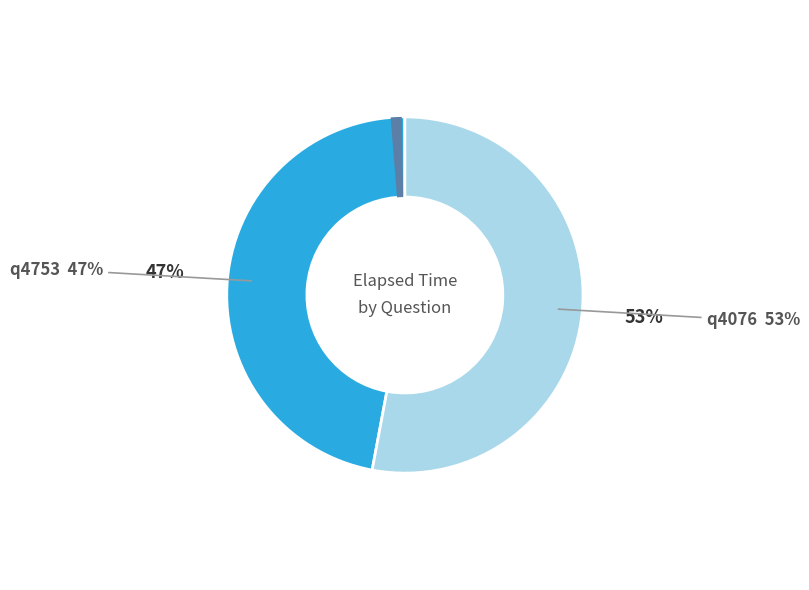

What percentage is the q4753 slice, to the nearest percent?

47%